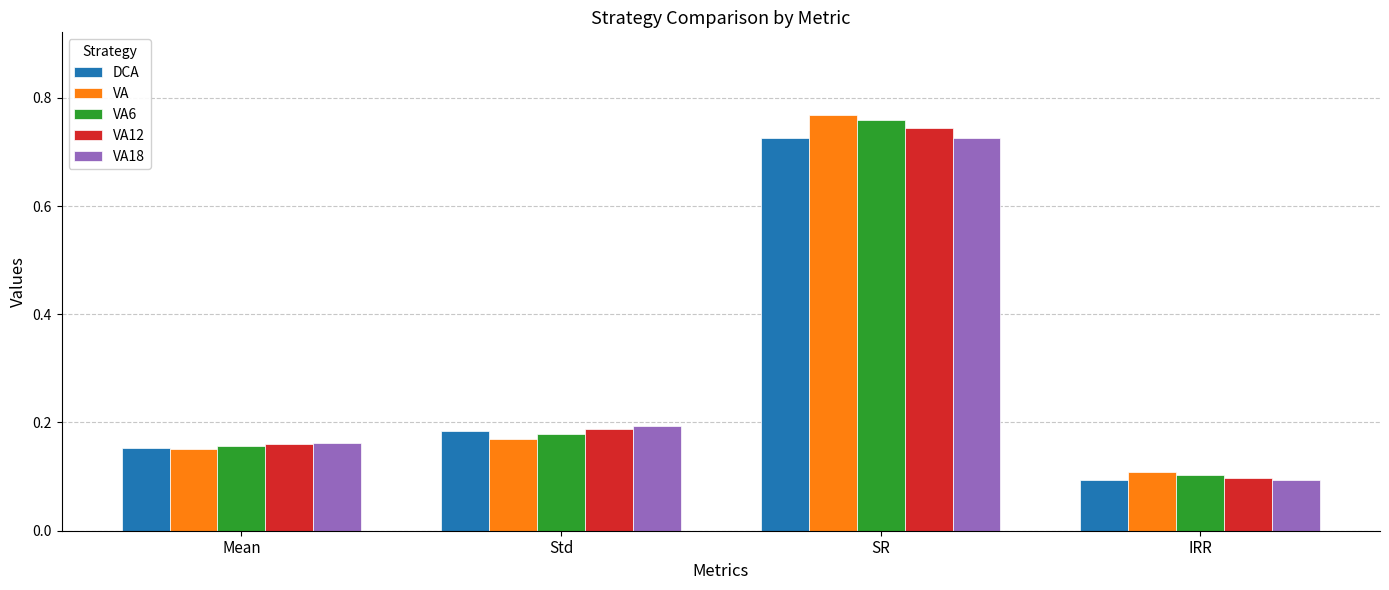

Is it true that VA12 equals 0.2 at Mean?

True